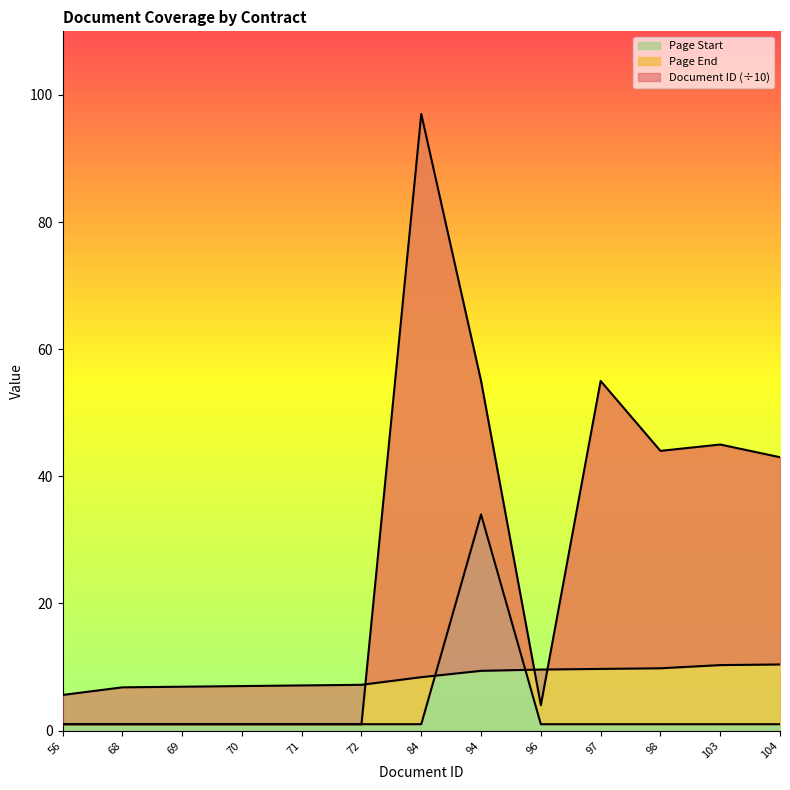

What is the greatest value displayed?

97.0